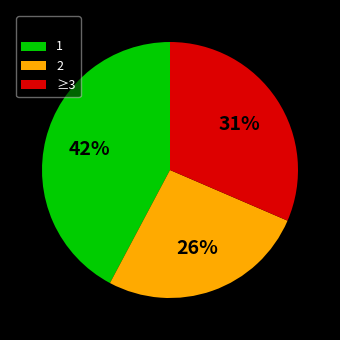

Does any single category account for the majority?

No